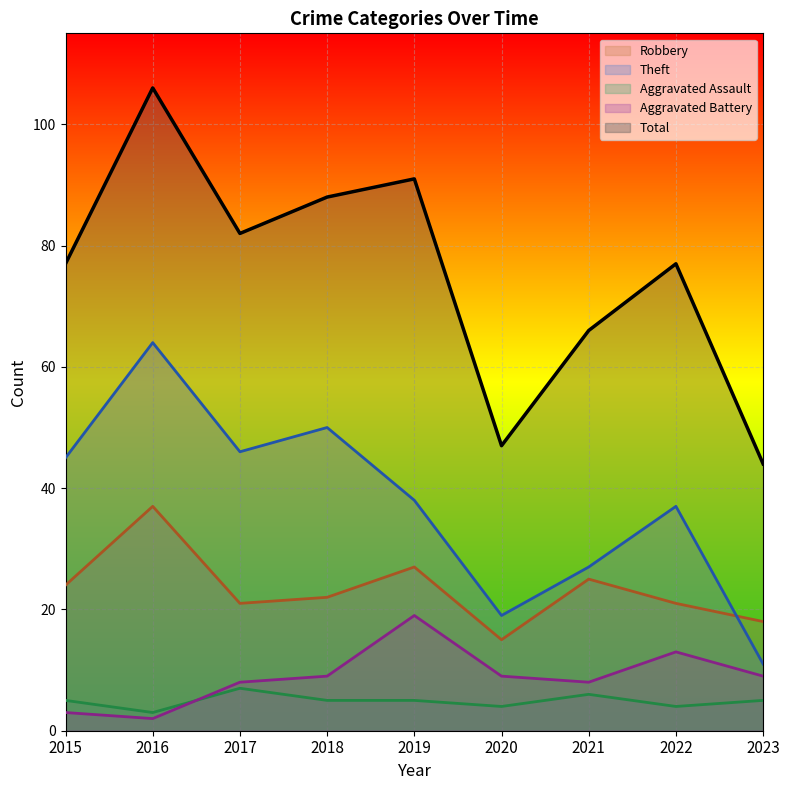

Which series has the largest total across all categories?

Total